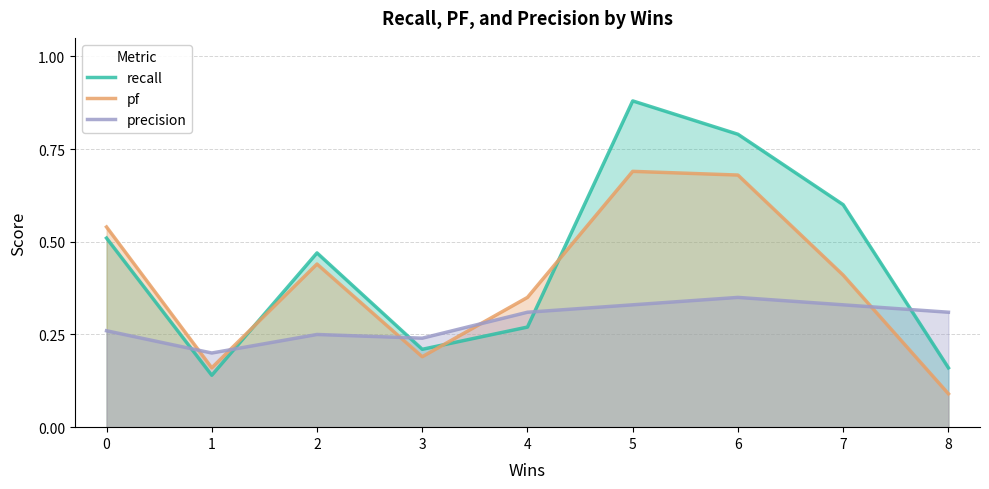

What is the value of the precision point at the 7th from the left?

0.3